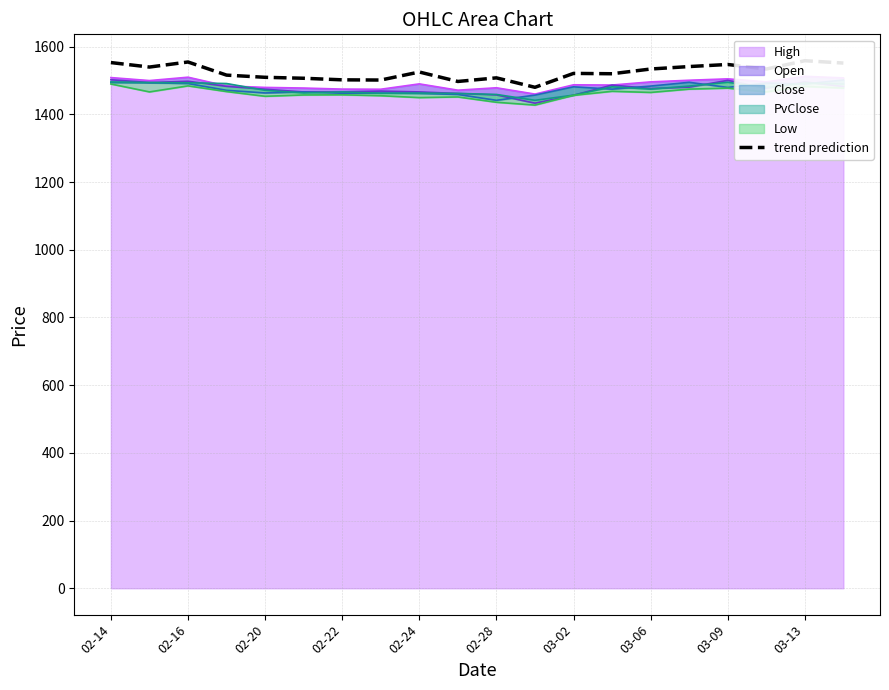

Is it true that the value at 13 is 2382.0?

False